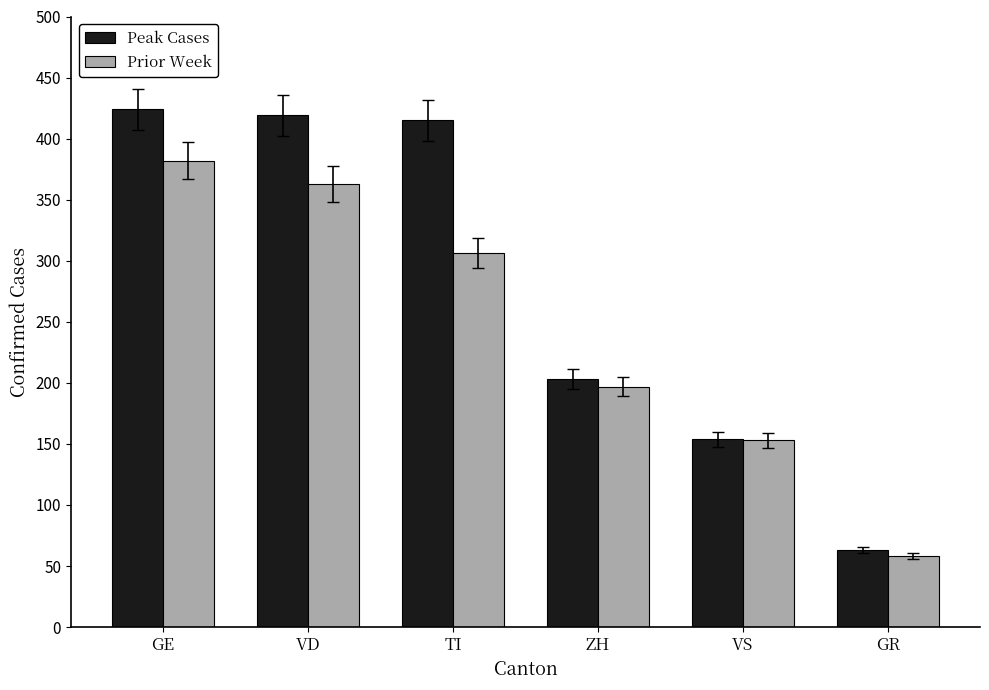

What is the maximum value for Prior Week?

382